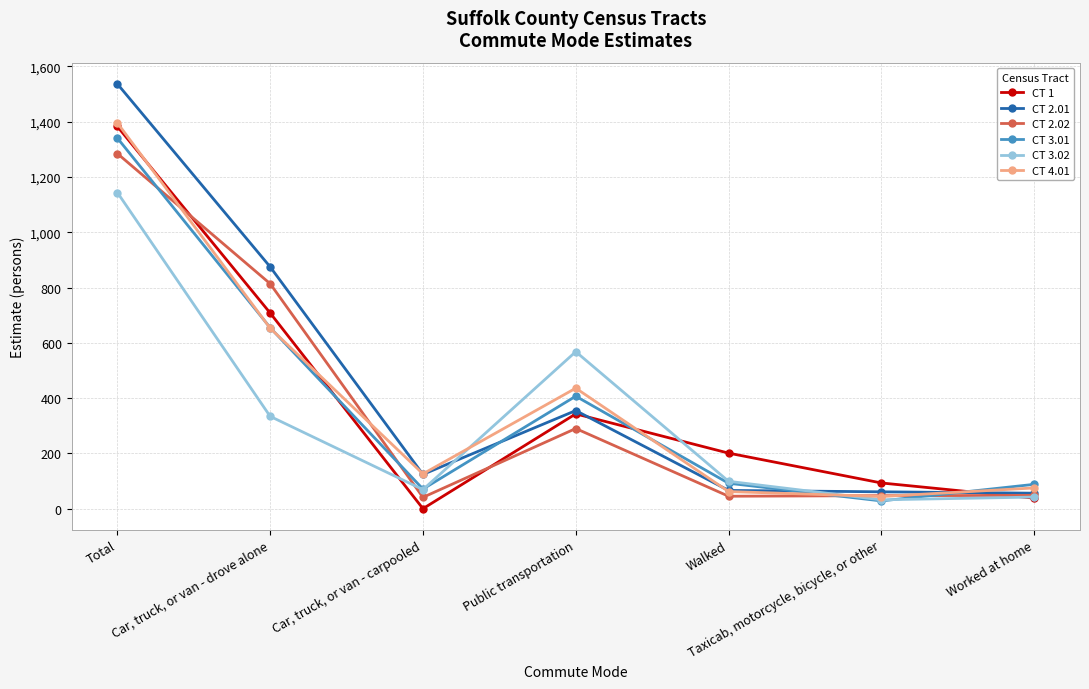

What is the label of the 3rd point from the right?

Walked